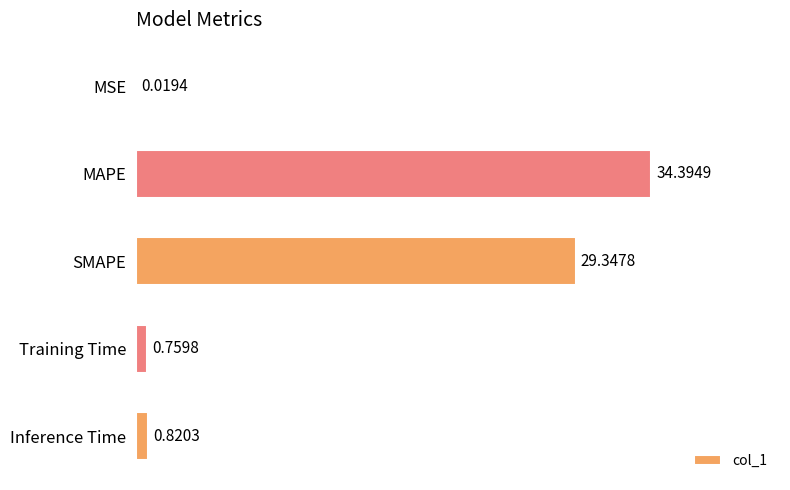

At which category does the chart reach its peak across all series?

MAPE